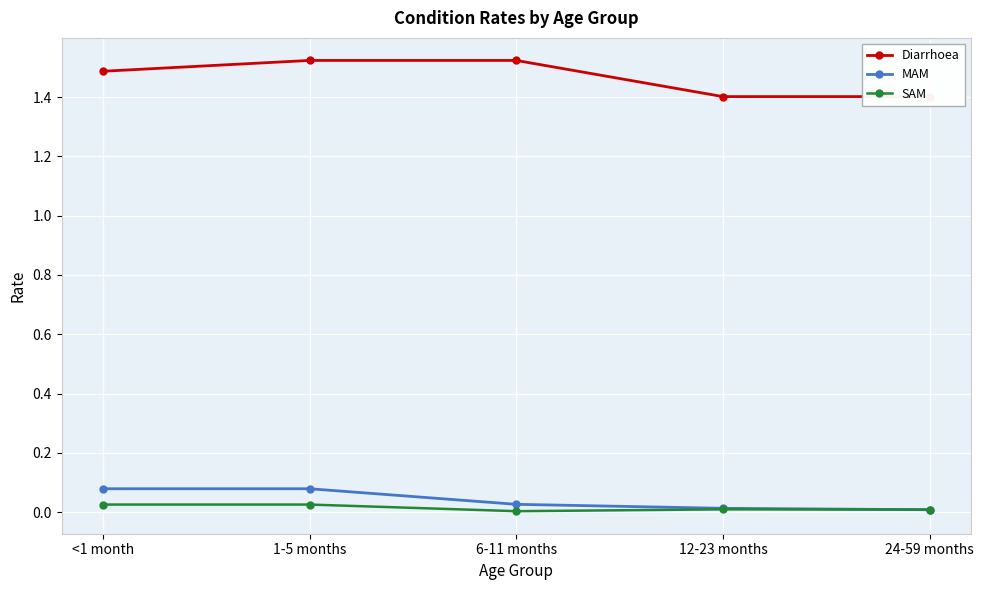

What is the average value of the Diarrhoea series?

1.5